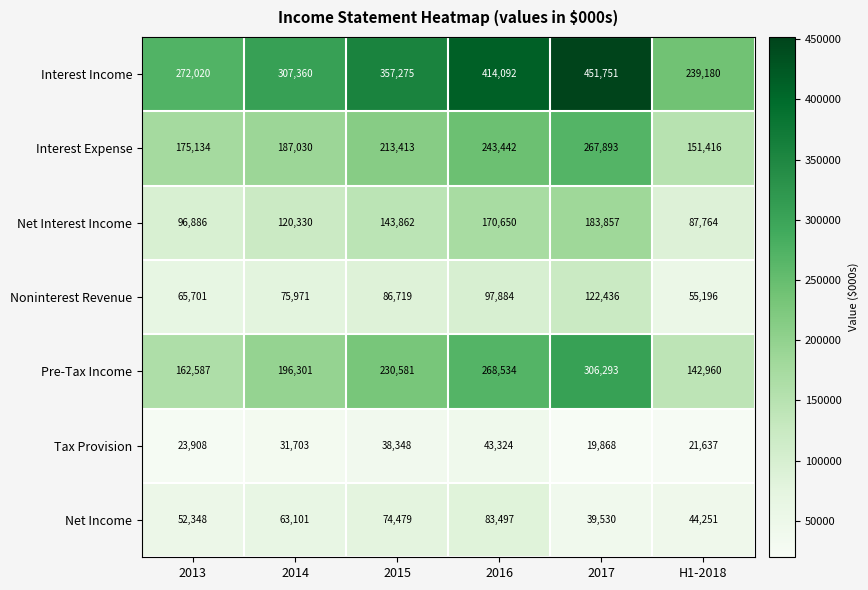

What is the total value across all series at 2016?

1321423